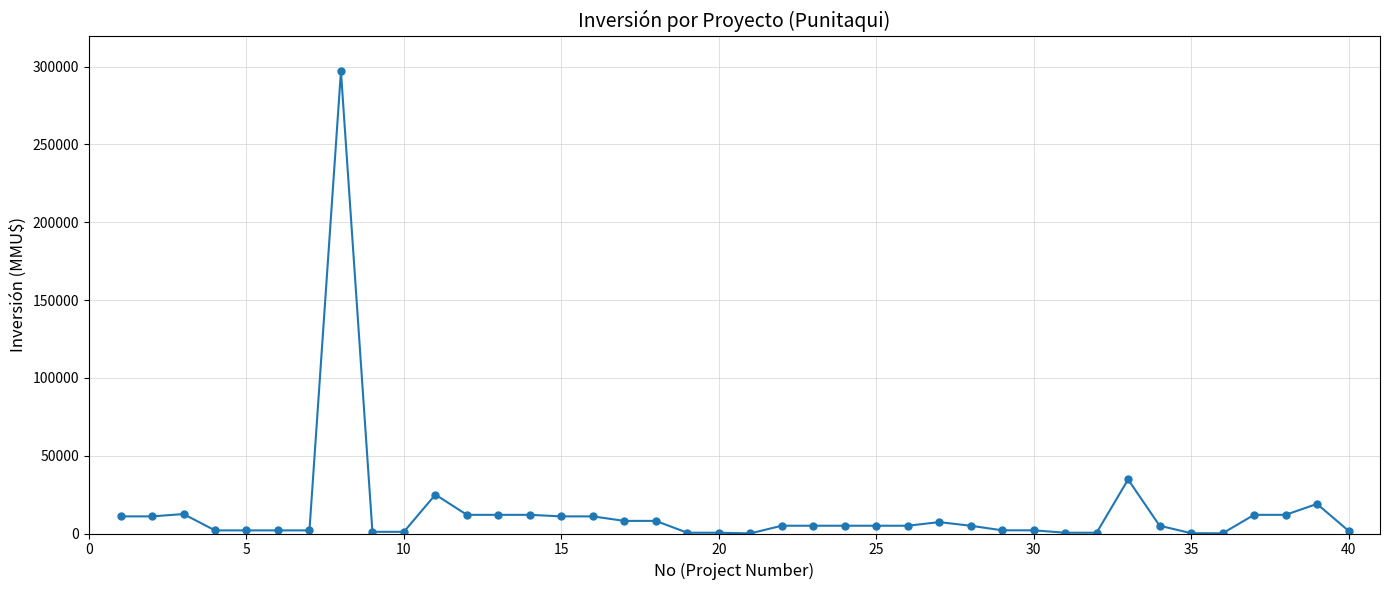

What is the average value?

14227